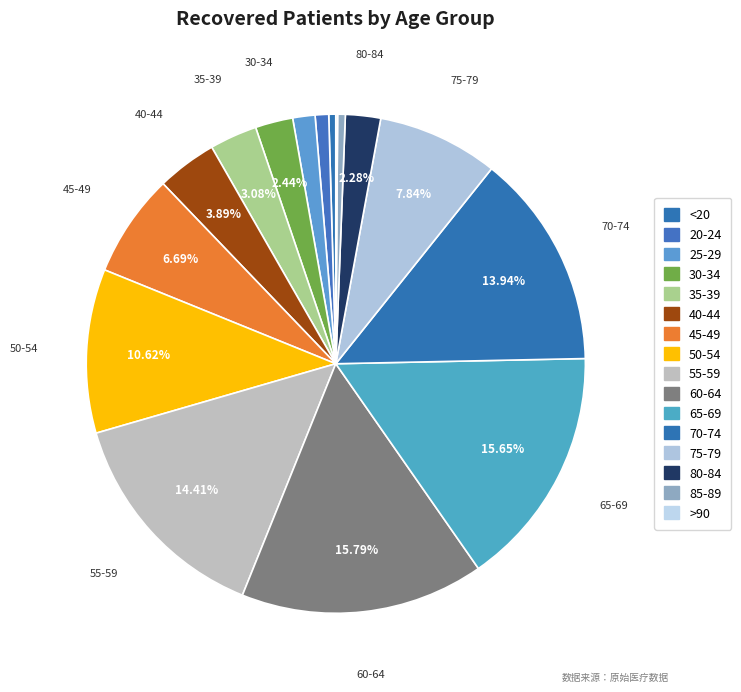

What is the smallest slice in the pie chart?

>90